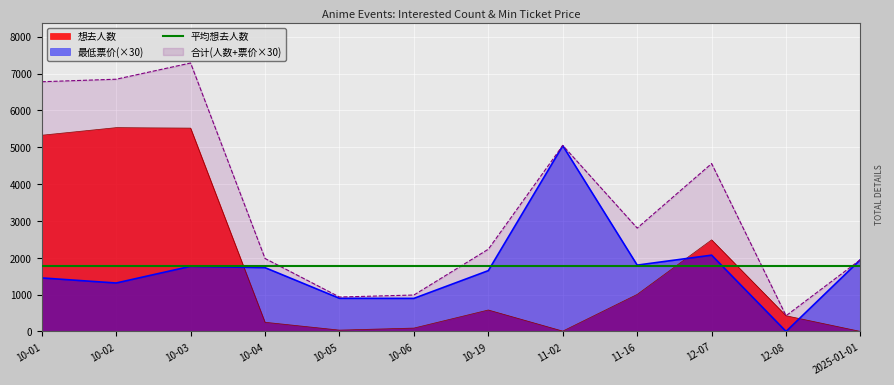

Where is 想去人数 nearest to the value 2765?

12-07